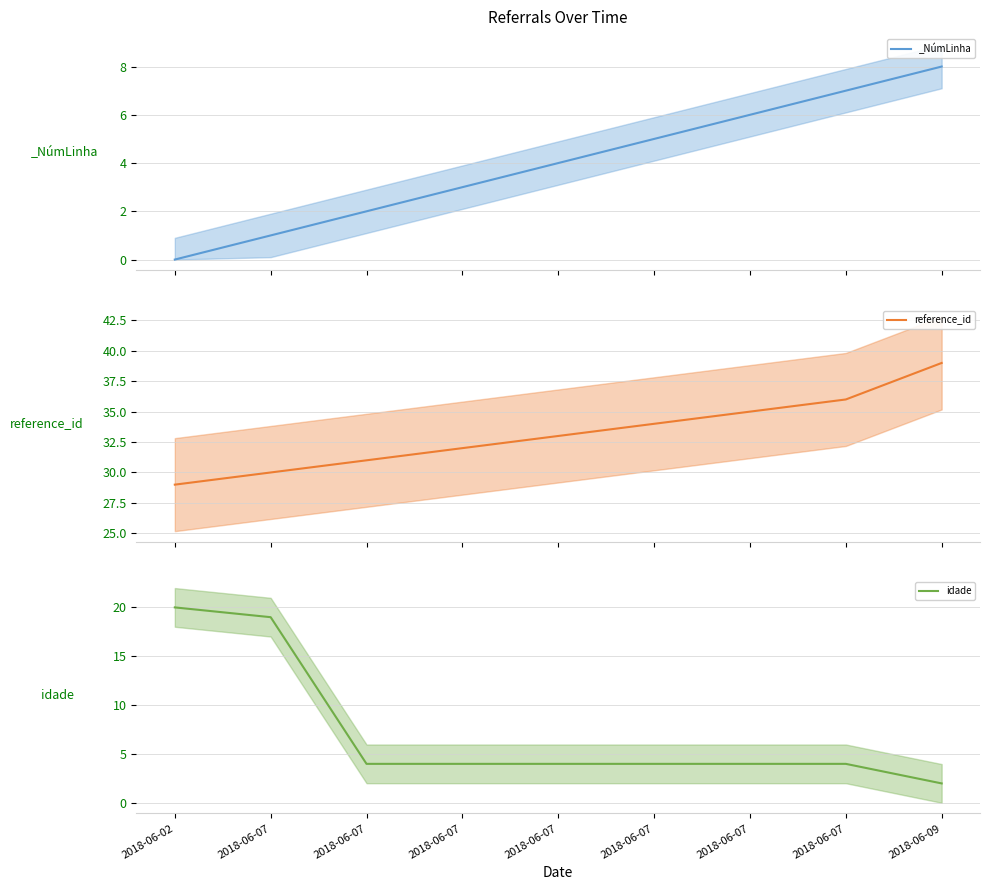

True or false: idade mean and reference_id mean cross at least once.

False